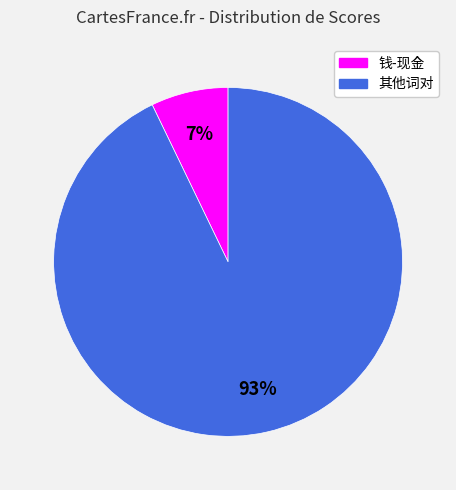

Is there a majority slice in this chart?

Yes